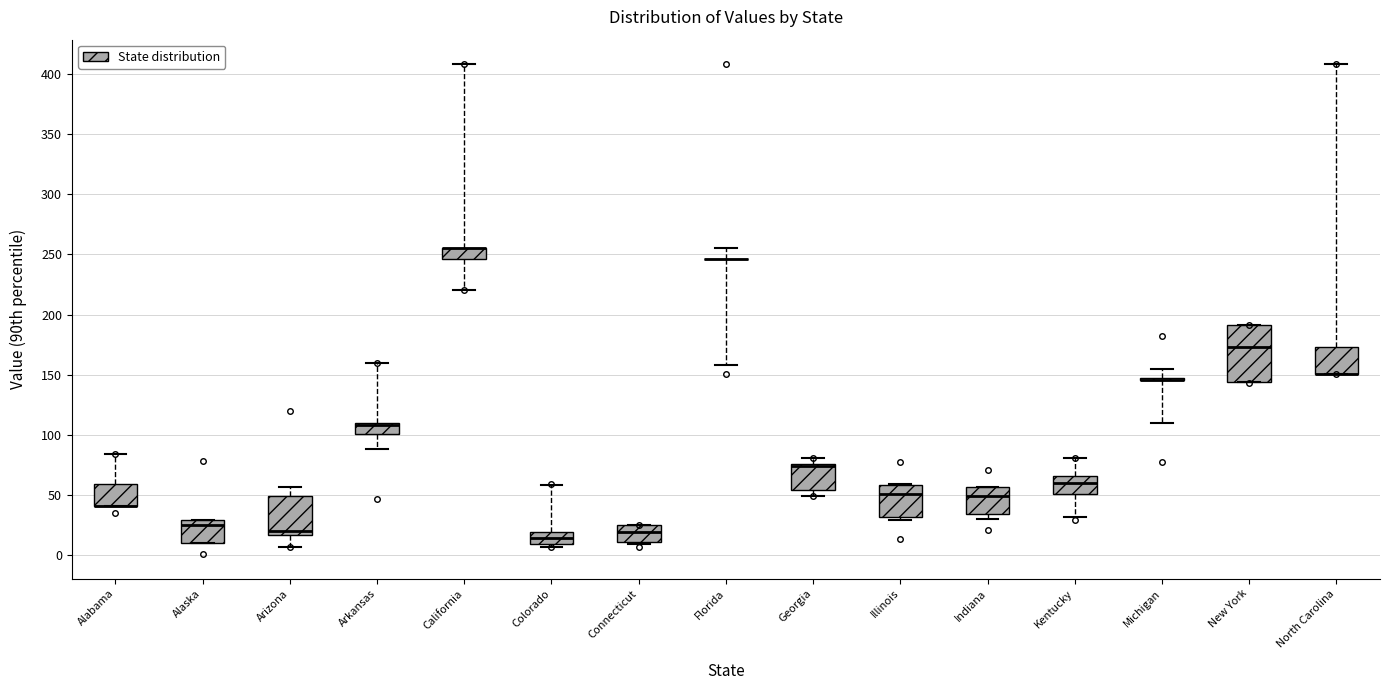

Reading left to right, read every box against the y-axis: the position of its median line, the range the box covers, and the ends of its whiskers. The values are not printed on the chart, so give them approximately, as read against the axis.

Alabama: median 40 (drawn on the box's lower edge), box 40 to 60, whiskers 40 to 85
Alaska: median 25, box 10 to 30, whiskers 10 to 30
Arizona: median 20, box 15 to 50, whiskers 5 to 55
Arkansas: median 110 (just below the box's upper edge), box 100 to 110, whiskers 90 to 160
California: median 255 (drawn on the box's upper edge), box 245 to 255, whiskers 220 to 410
Colorado: median 15, box 10 to 20, whiskers 5 to 60
Connecticut: median 20, box 10 to 25, whiskers 10 (just below the box's lower edge) to 25
Florida: box collapsed to a line at 245, whiskers 160 to 255
Georgia: median 75 (just below the box's upper edge), box 55 to 75, whiskers 50 to 80
Illinois: median 50, box 30 to 60, whiskers 30 (just below the box's lower edge) to 60
Indiana: median 50, box 35 to 55, whiskers 30 to 55
Kentucky: median 60, box 50 to 65, whiskers 30 to 80
Michigan: box collapsed to a line at 145, whiskers 110 to 155
New York: median 175, box 145 to 190, whiskers 145 to 190
North Carolina: median 150 (drawn on the box's lower edge), box 150 to 175, whiskers 150 to 410